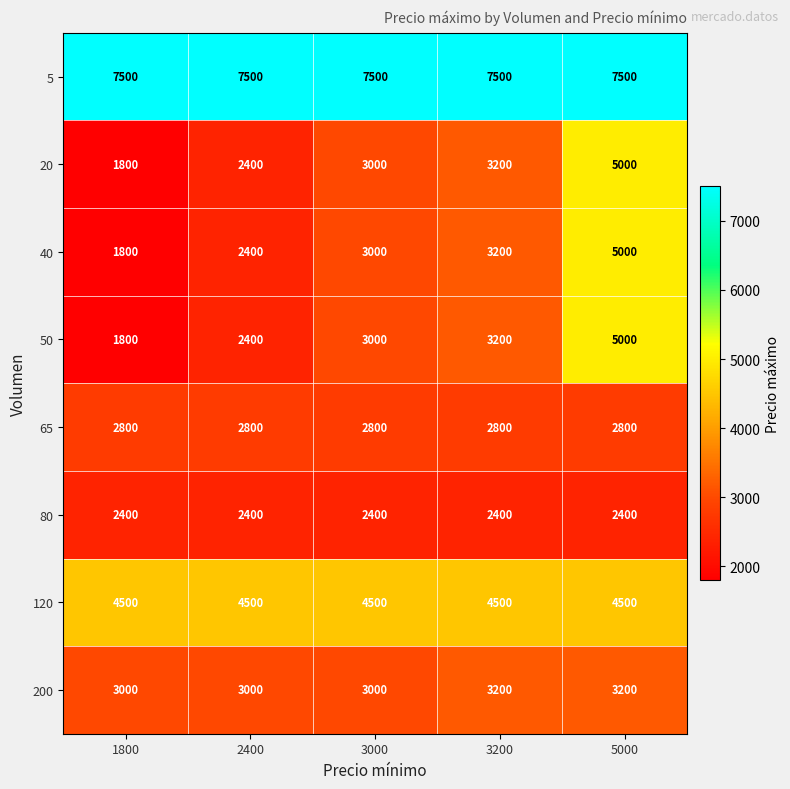

What is the highest value of the 20 series?

5000